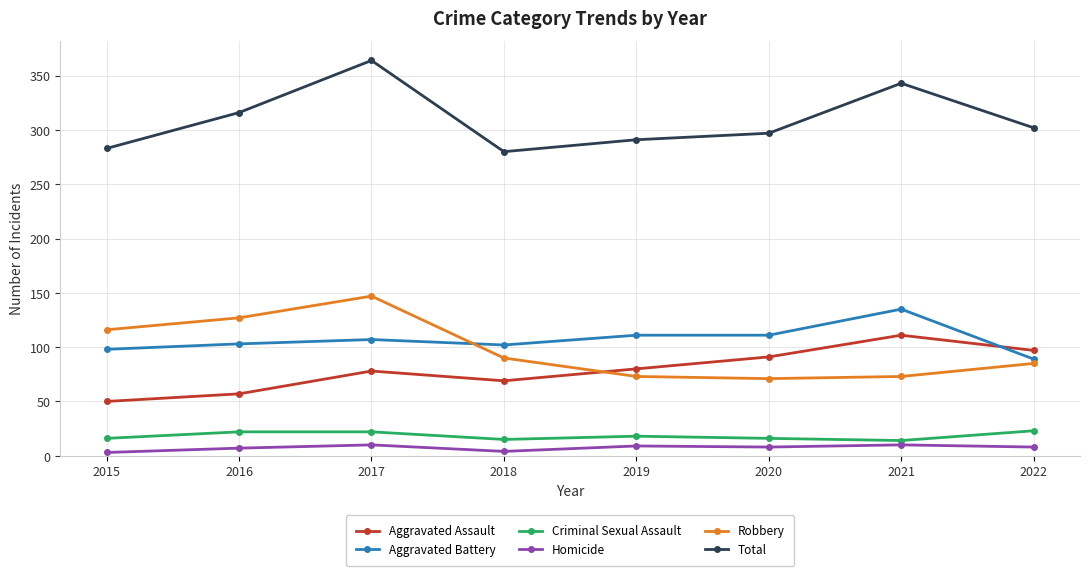

Does the chart have visible grid lines?

Yes